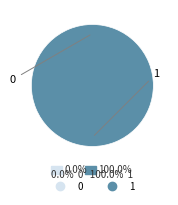

How many segments does this pie chart have?

2